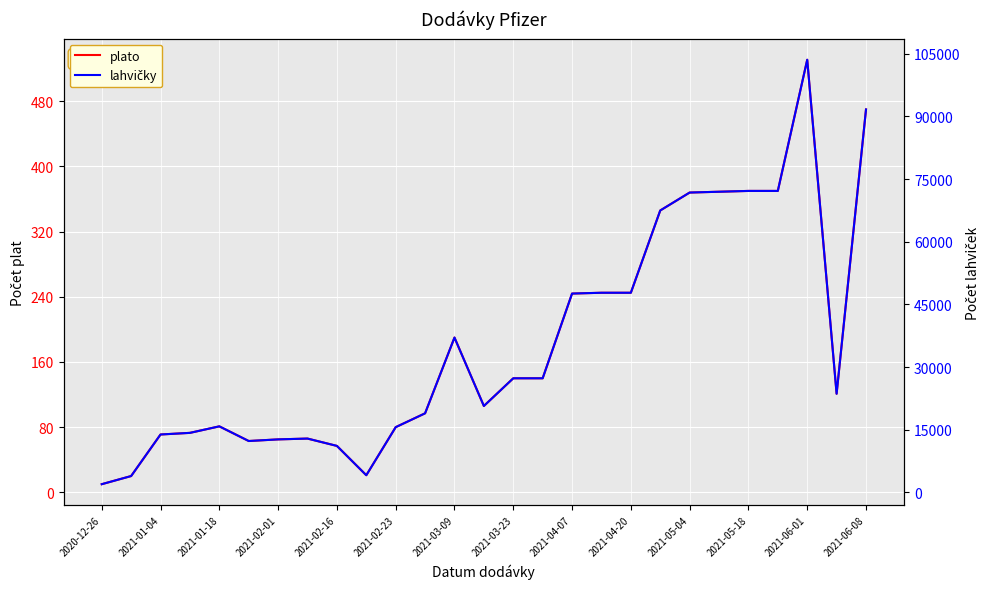

How many data points in plato are less than 121?

13